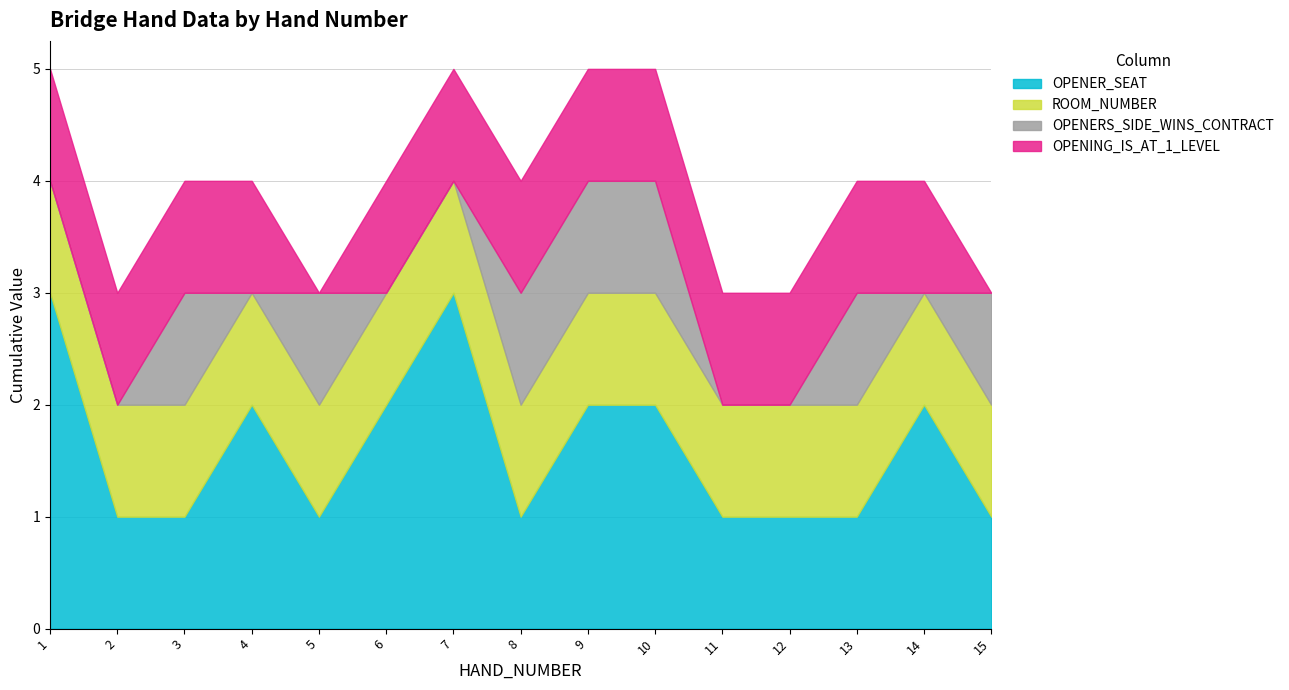

What is the maximum value shown in the chart?

3